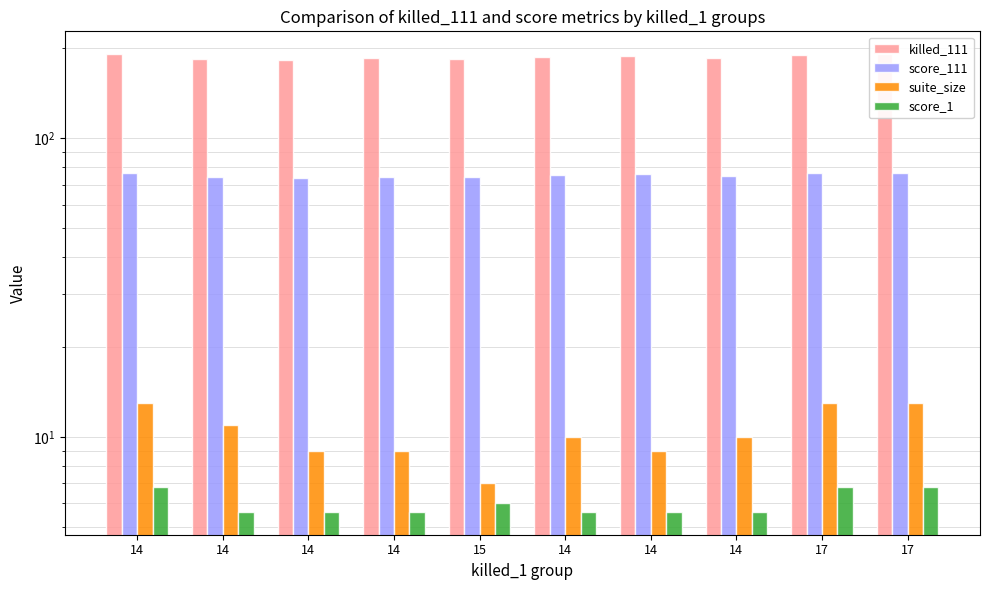

Reading right to left, transcribe all the data shown in this chart.

killed_111: 17=191.0	17=190.0	14=186.0	14=189.0	14=187.0	15=184.0	14=185.0	14=183.0	14=184.0	14=191.0
score_111: 17=76.7	17=76.3	14=74.7	14=75.9	14=75.1	15=73.9	14=74.3	14=73.5	14=73.9	14=76.7
suite_size: 17=13.0	17=13.0	14=10.0	14=9.0	14=10.0	15=7.0	14=9.0	14=9.0	14=11.0	14=13.0
score_1: 17=6.8	17=6.8	14=5.6	14=5.6	14=5.6	15=6.0	14=5.6	14=5.6	14=5.6	14=6.8